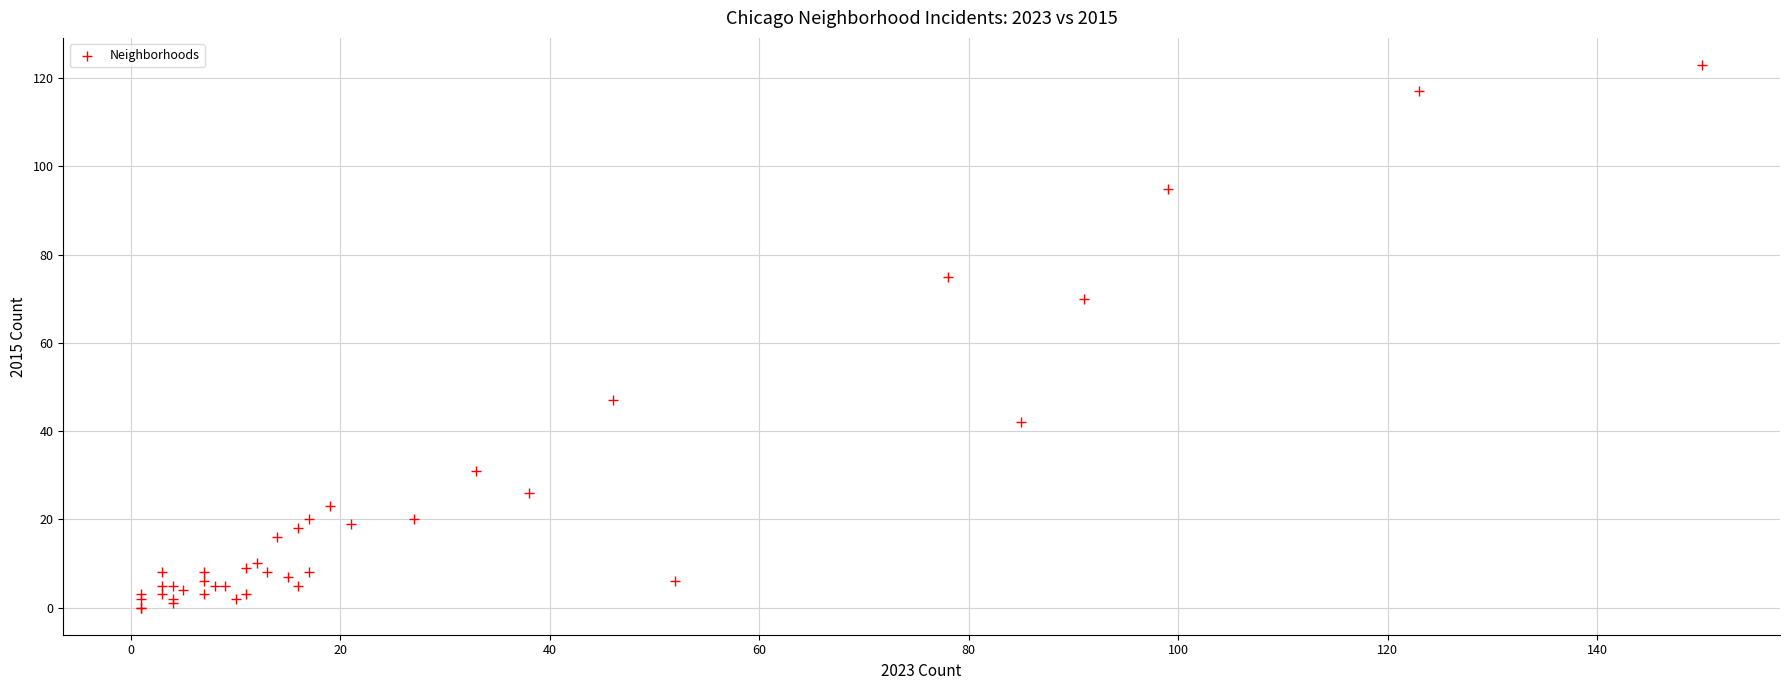

What Y value in the scatter plot is closest to 61?

70